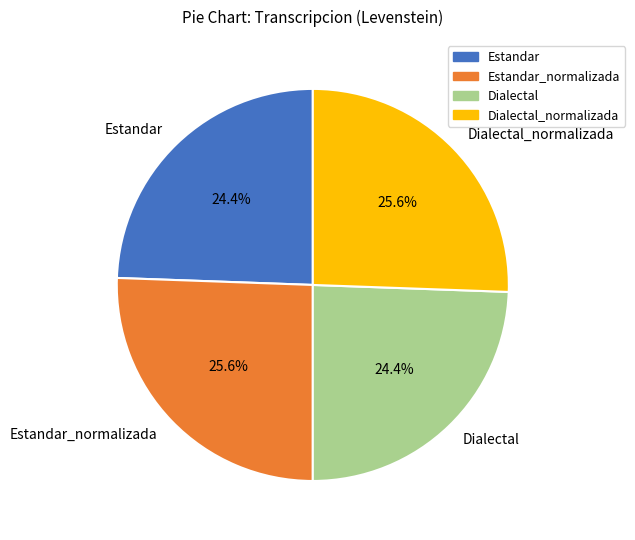

What percentage is NOT represented by Estandar?

75.6%